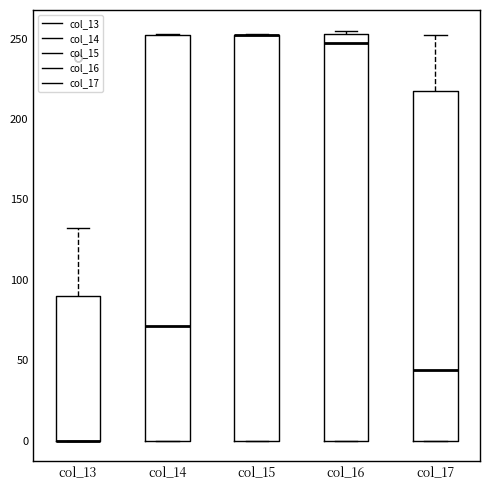

Reading left to right, read every box against the y-axis: the position of its median line, the range the box covers, and the ends of its whiskers. The values are not printed on the chart, so give them approximately, as read against the axis.

col_13: median 0 (drawn on the box's lower edge), box 0 to 90, whiskers 0 to 130
col_14: median 70, box 0 to 250, whiskers 0 to 255
col_15: median 250 (drawn on the box's upper edge), box 0 to 250, whiskers 0 to 255
col_16: median 245, box 0 to 255, whiskers 0 to 255 (just above the box's upper edge)
col_17: median 45, box 0 to 220, whiskers 0 to 250